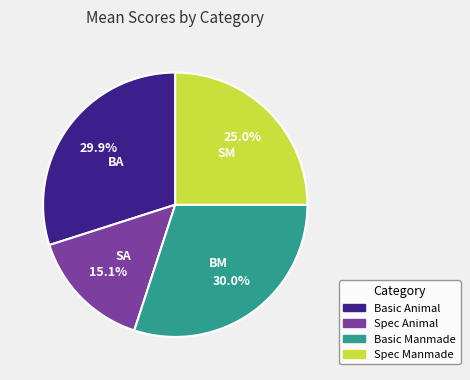

How many slices are in this pie chart?

4